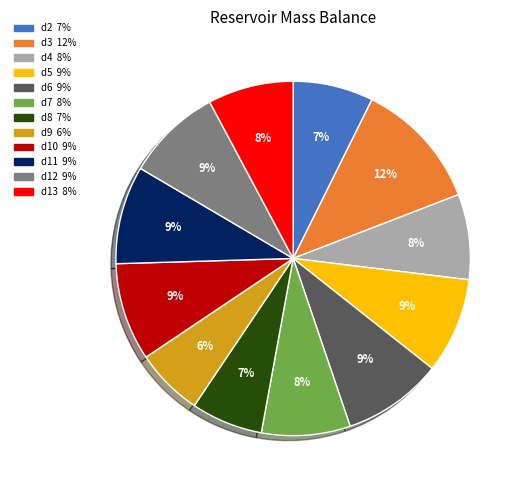

What percentage is the d13 slice, to the nearest percent?

8%